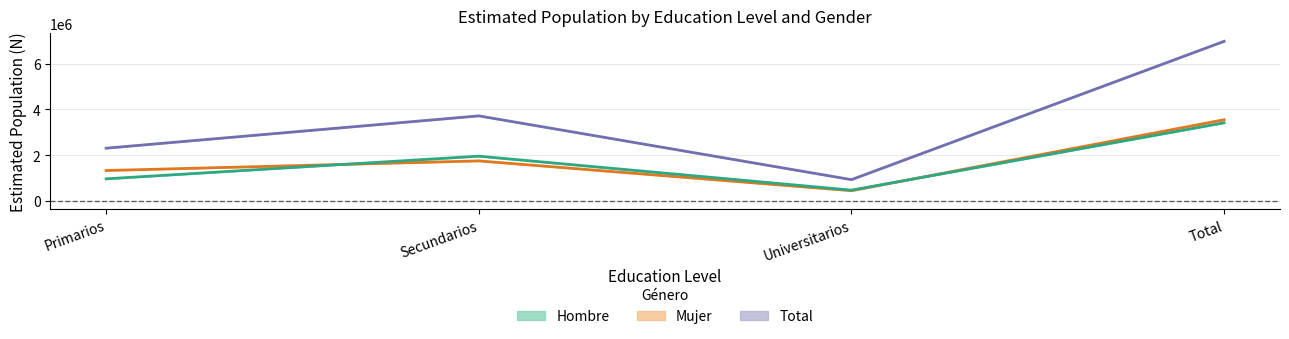

How many values in the Mujer N (estimada) series exceed 1757803?

1